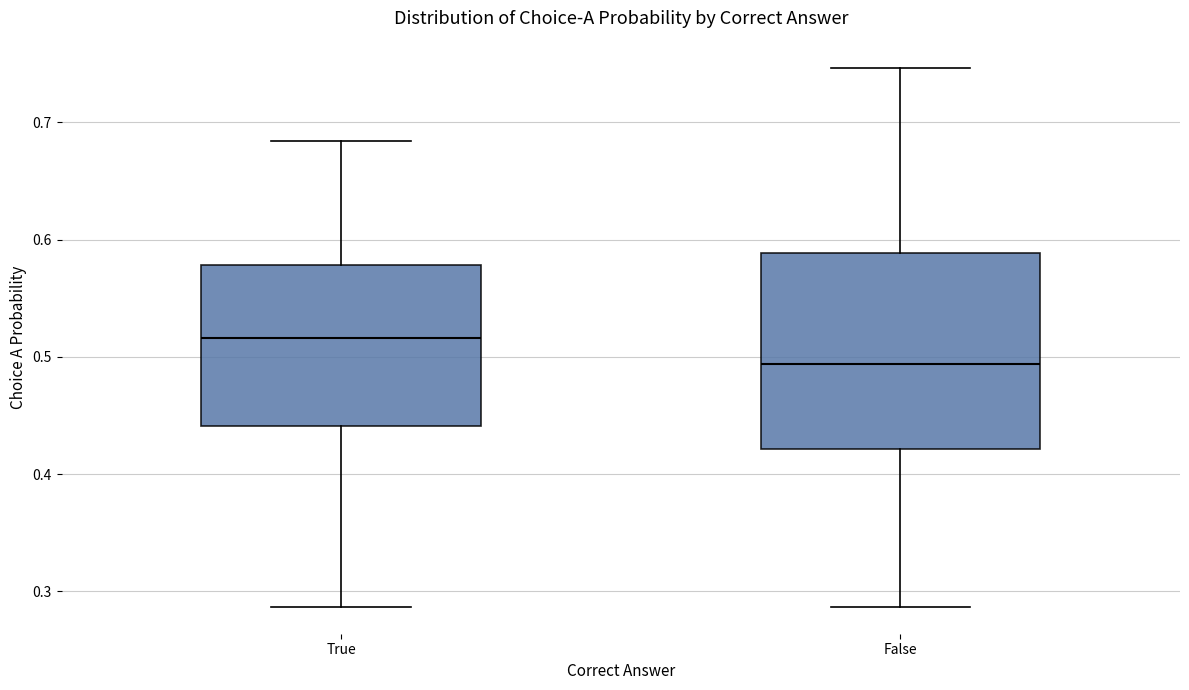

Reading left to right, read every box against the y-axis: the position of its median line, the range the box covers, and the ends of its whiskers. The values are not printed on the chart, so give them approximately, as read against the axis.

True: median 0.52, box 0.44 to 0.58, whiskers 0.29 to 0.68
False: median 0.49, box 0.42 to 0.59, whiskers 0.29 to 0.75